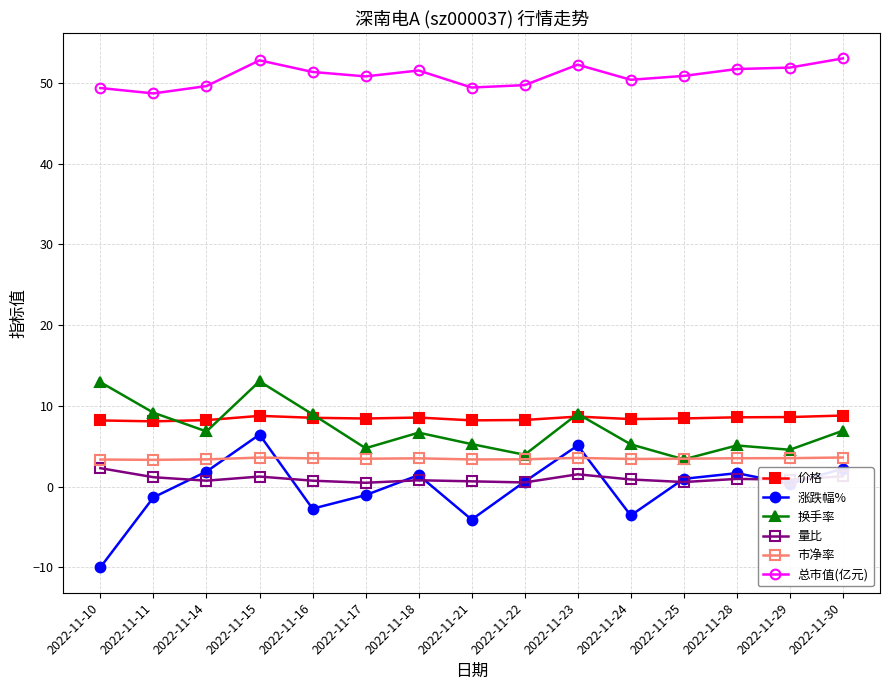

At which label does 涨跌幅% reach its minimum?

2022-11-10